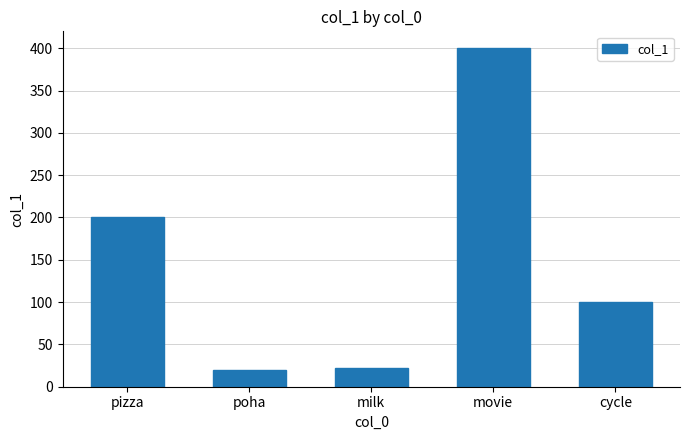

What position from the right is movie?

2